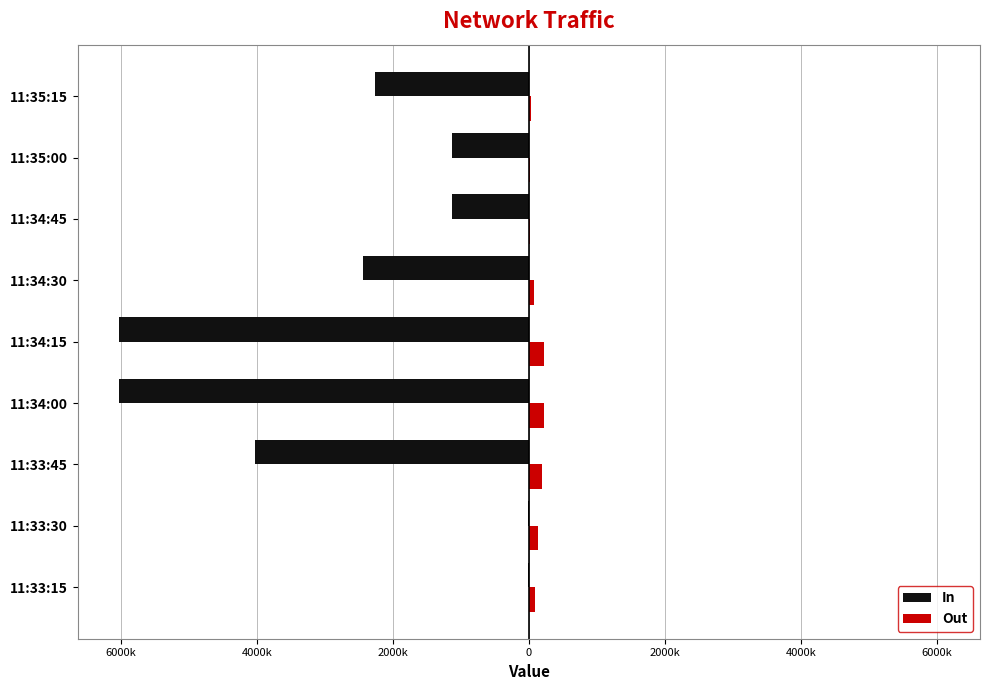

What are all the series names shown in the legend?

In, Out